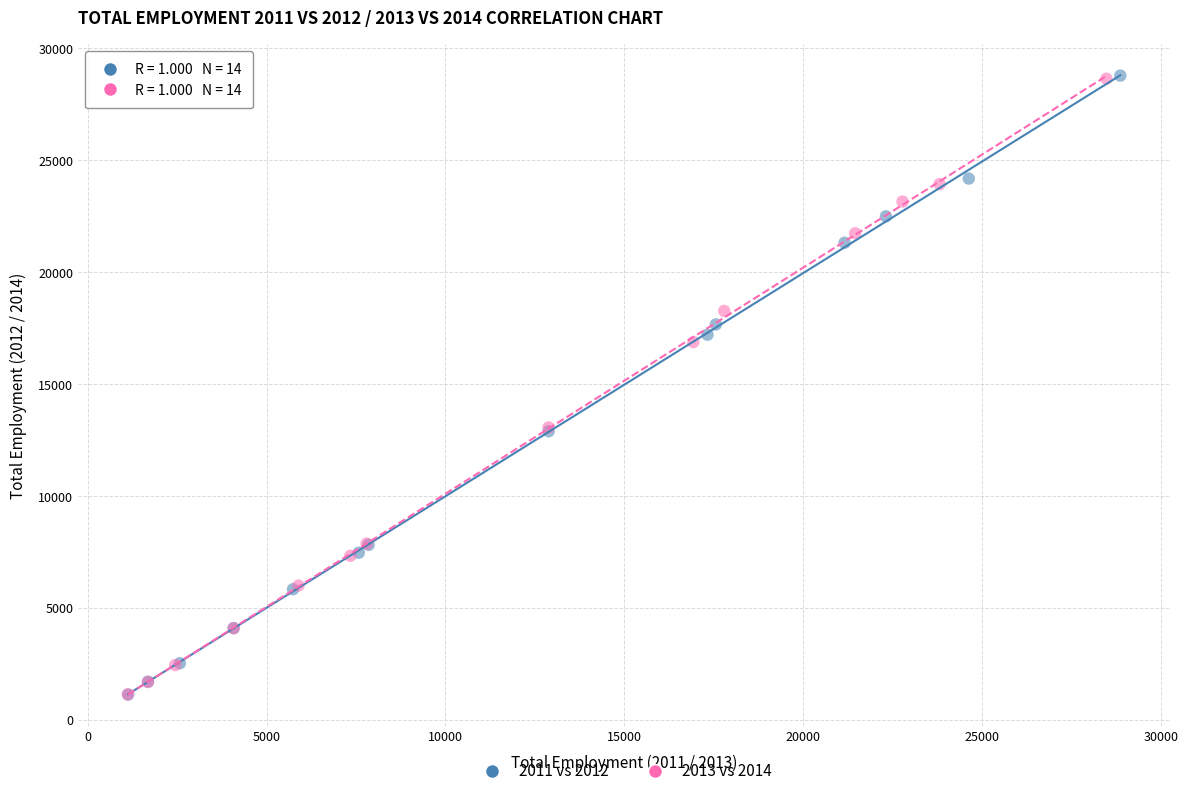

Which series has the largest Y range (max minus min)?

2011 vs 2012